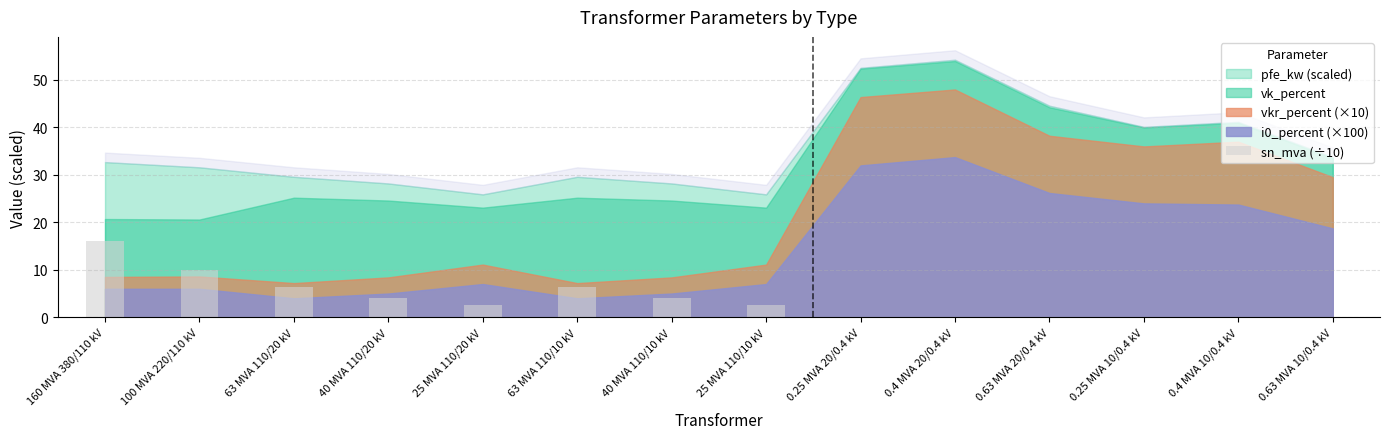

Is it true that the value at 160 MVA 380/110 kV is 16.0?

True